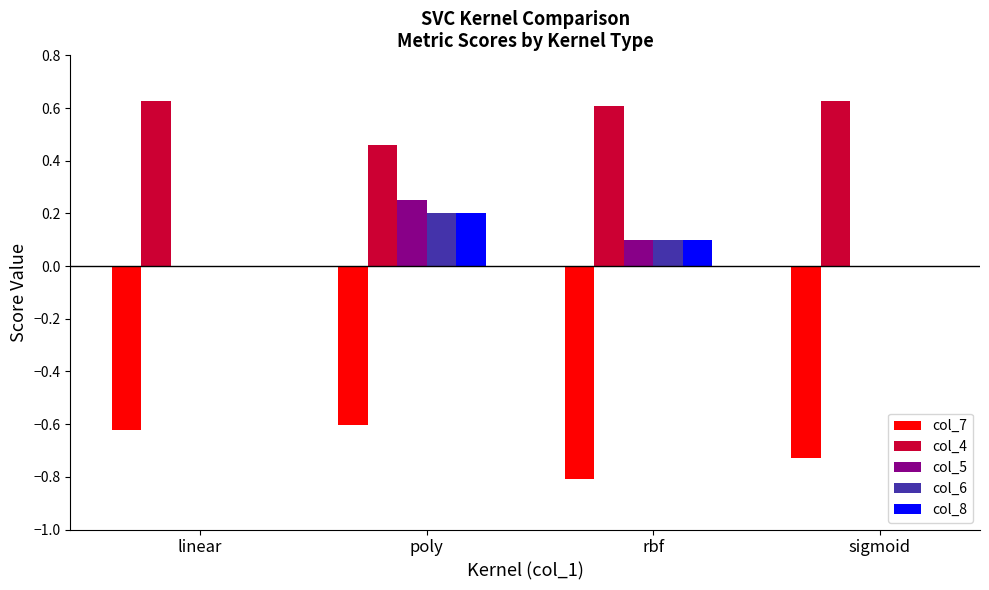

What is the sum of the col_6 values at rbf and poly?

0.3